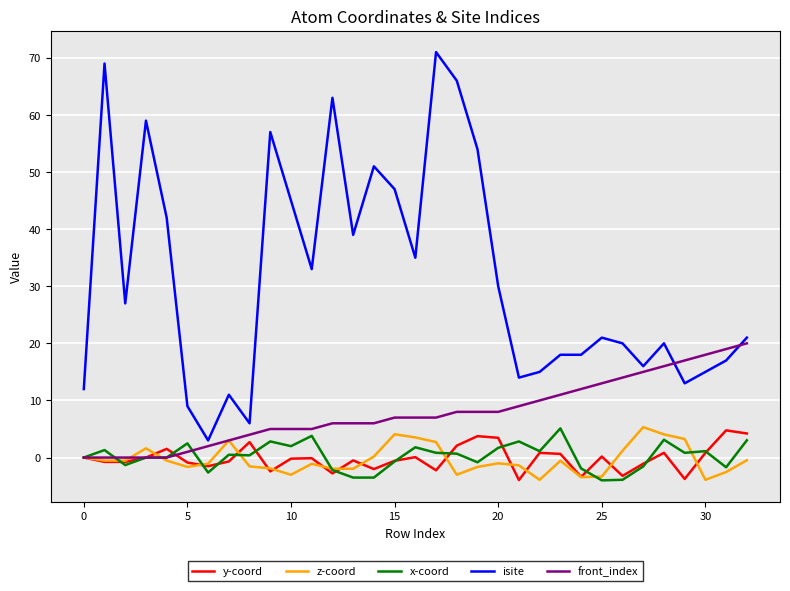

Which series has the largest range (max minus min)?

isite